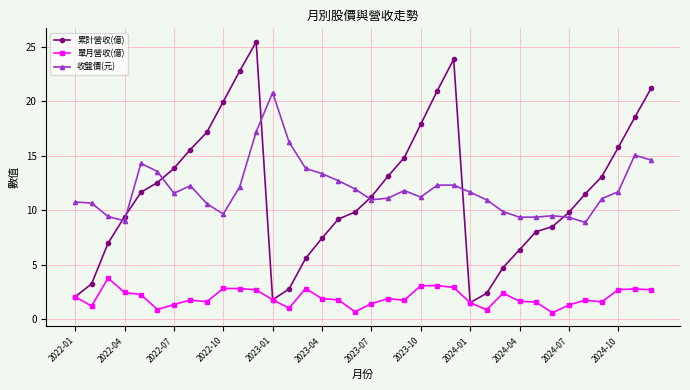

What is the smallest value displayed?

0.6